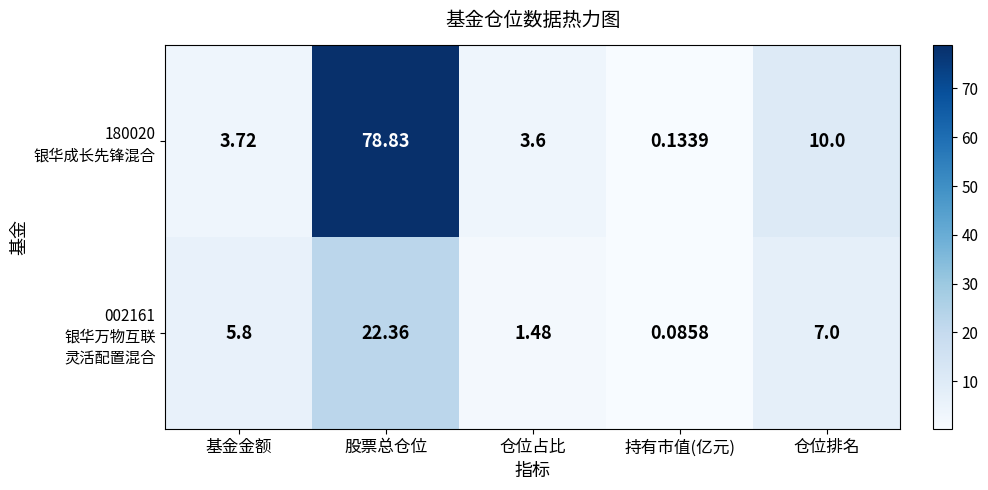

What is the spread (max minus min) of values at 股票总仓位?

56.5